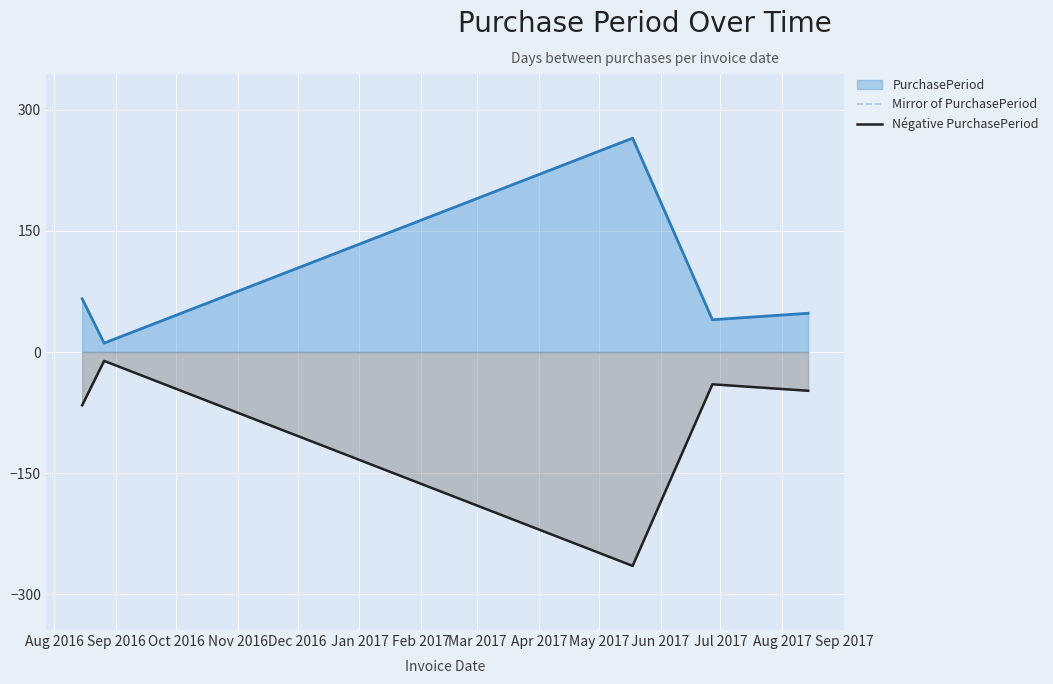

What are all the series names shown in the legend?

Mirror of PurchasePeriod, Négative PurchasePeriod